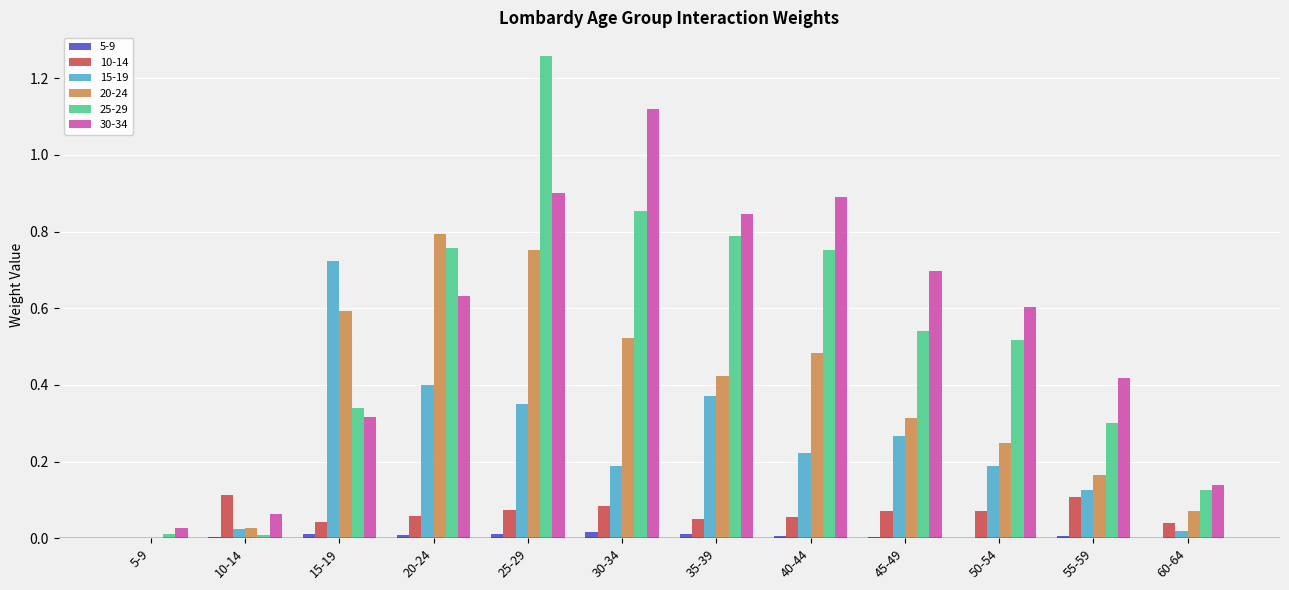

At which category does the chart reach its peak across all series?

25-29